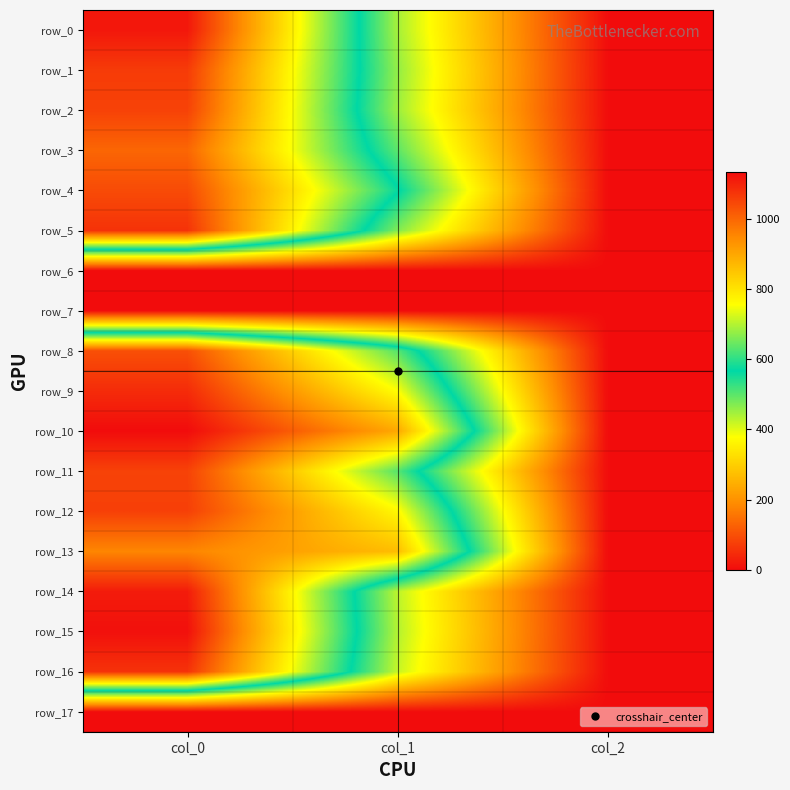

Reading left to right, extract all data points from this chart.

row_0: col_0=1116.7	col_1=445.5	col_2=2.0
row_1: col_0=1063.3	col_1=459.0	col_2=2.0
row_2: col_0=1053.3	col_1=452.2	col_2=2.0
row_3: col_0=1000.0	col_1=499.5	col_2=2.0
row_4: col_0=1040.0	col_1=573.8	col_2=2.0
row_5: col_0=1076.7	col_1=472.5	col_2=2.0
row_6: col_0=0.0	col_1=0.0	col_2=0.0
row_7: col_0=0.0	col_1=0.0	col_2=0.0
row_8: col_0=1033.3	col_1=631.1	col_2=2.0
row_9: col_0=1086.7	col_1=756.0	col_2=2.0
row_10: col_0=1133.3	col_1=897.8	col_2=2.0
row_11: col_0=1053.3	col_1=631.1	col_2=2.0
row_12: col_0=1056.7	col_1=766.1	col_2=2.0
row_13: col_0=953.3	col_1=864.0	col_2=2.0
row_14: col_0=1110.0	col_1=428.6	col_2=2.0
row_15: col_0=1126.7	col_1=435.4	col_2=2.0
row_16: col_0=1076.7	col_1=421.9	col_2=2.0
row_17: col_0=0.0	col_1=0.0	col_2=0.0